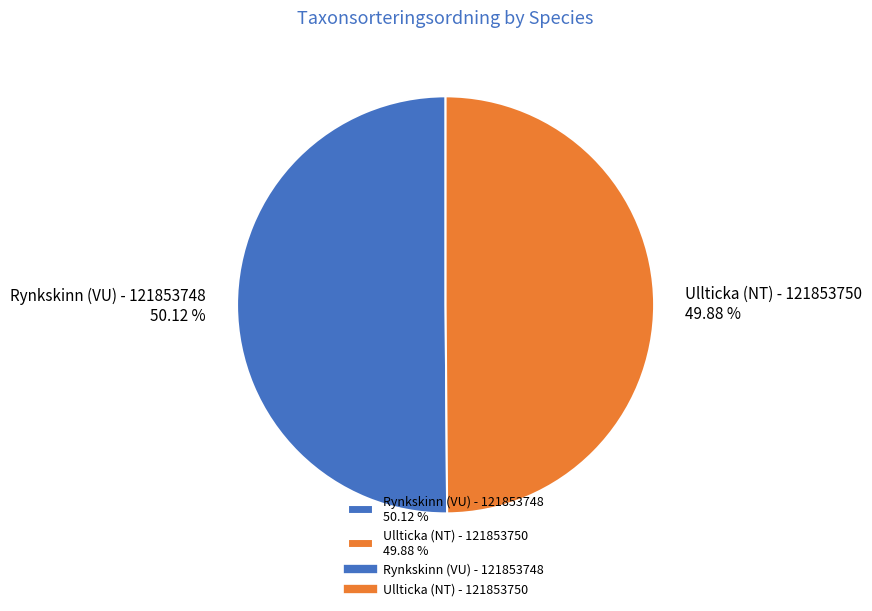

Approximately how many times larger is the value at Rynkskinn (VU) - 121853748 50.12 % compared to Ullticka (NT) - 121853750 49.88 %?

1.0